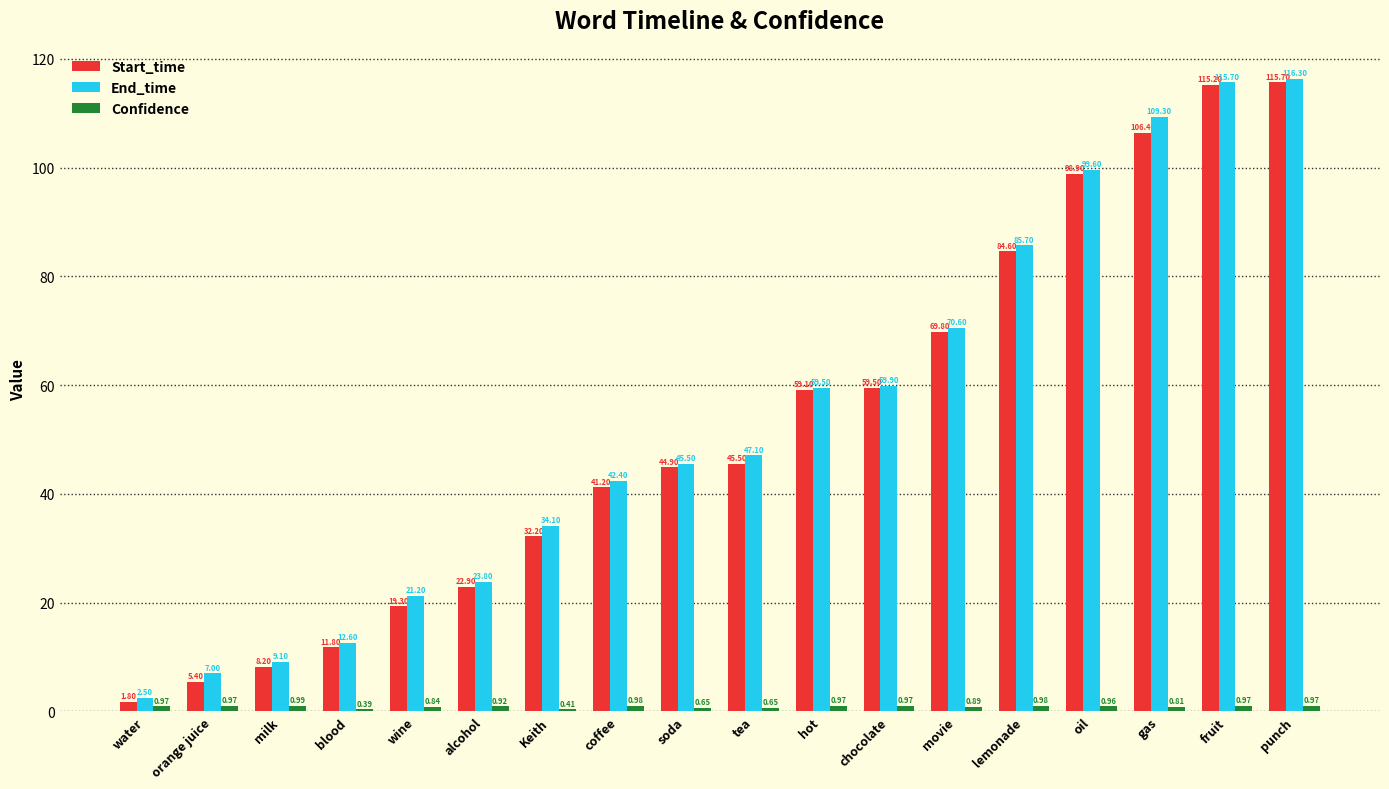

At which label is End_time closest to 59?

hot